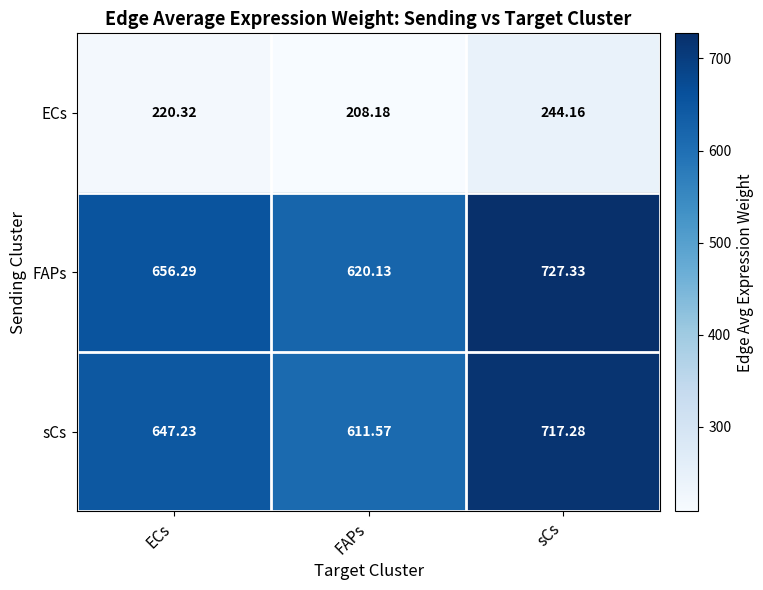

Which series has the widest spread of values?

FAPs